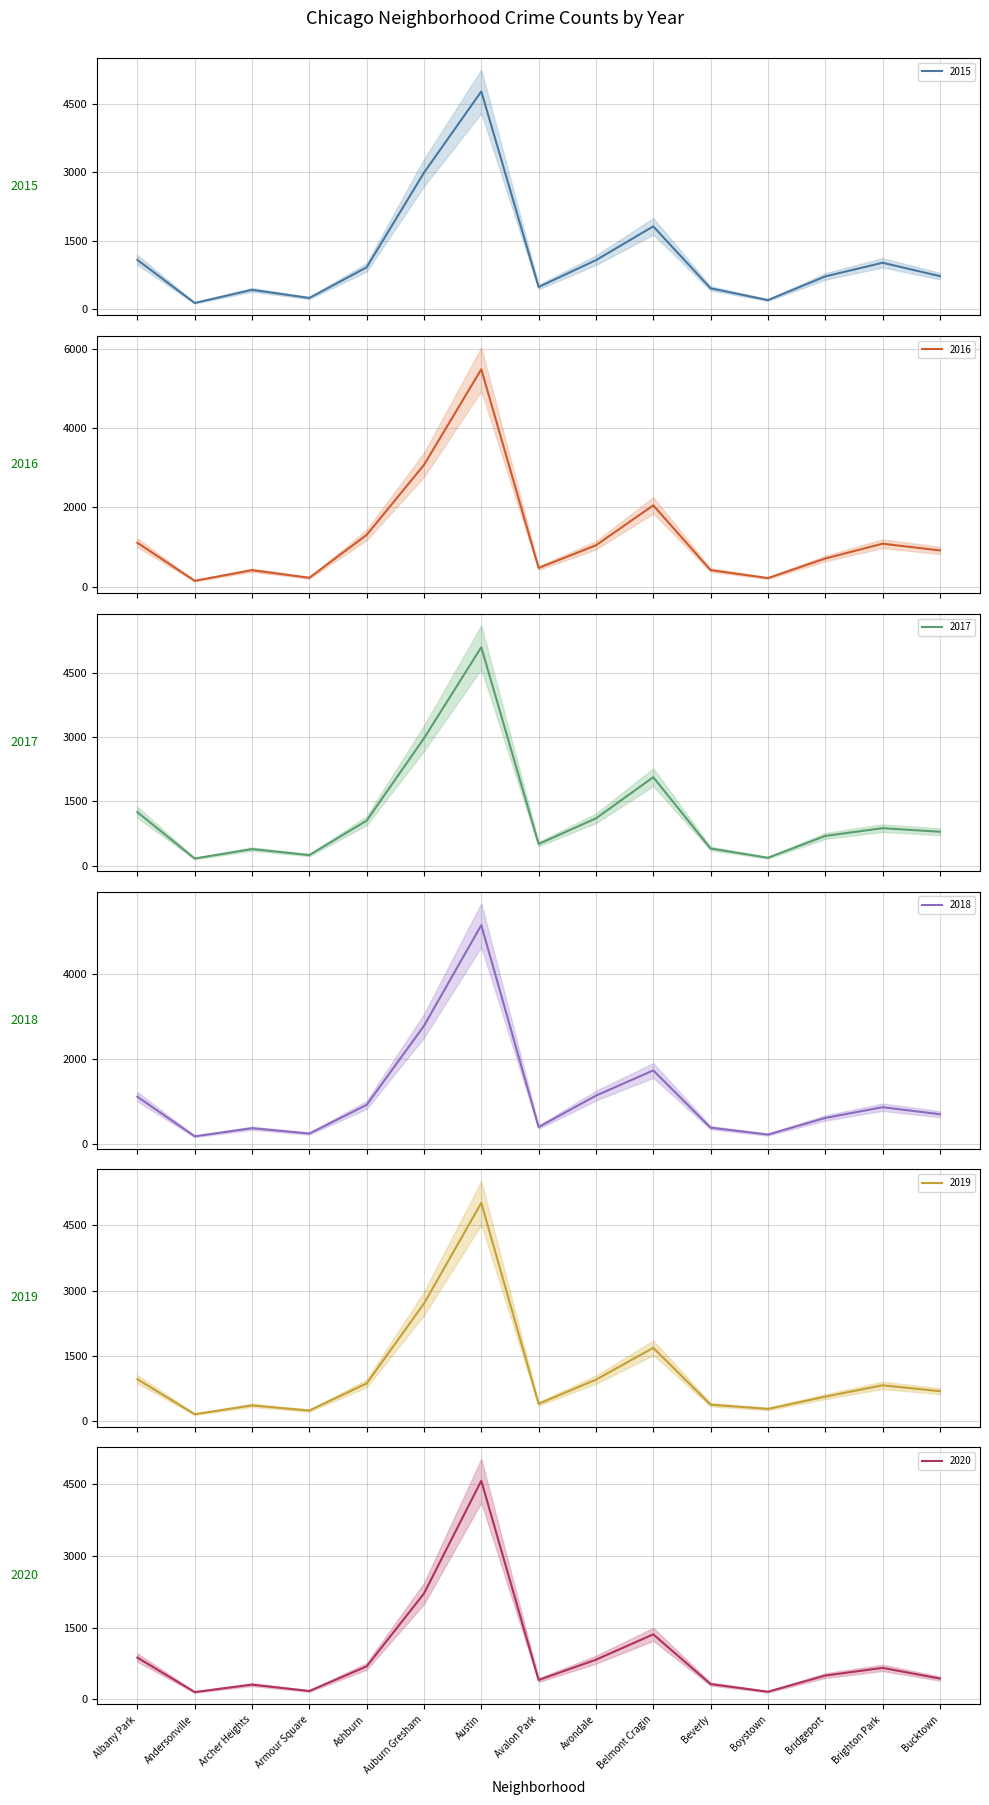

What is the average value of the 2018 series?

1125